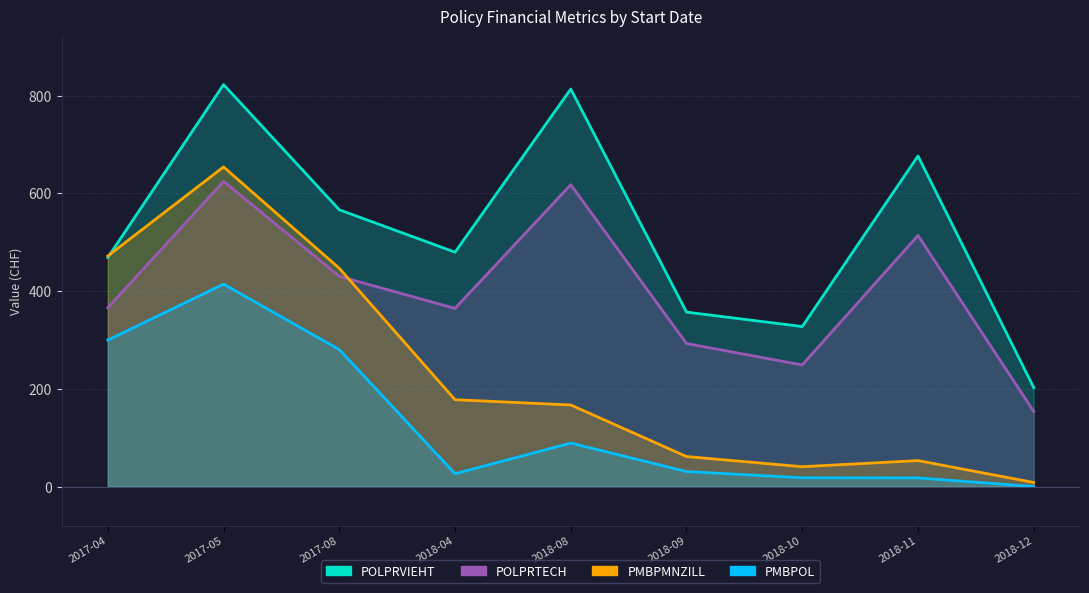

Which series has the largest range (max minus min)?

PMBPMNZILL